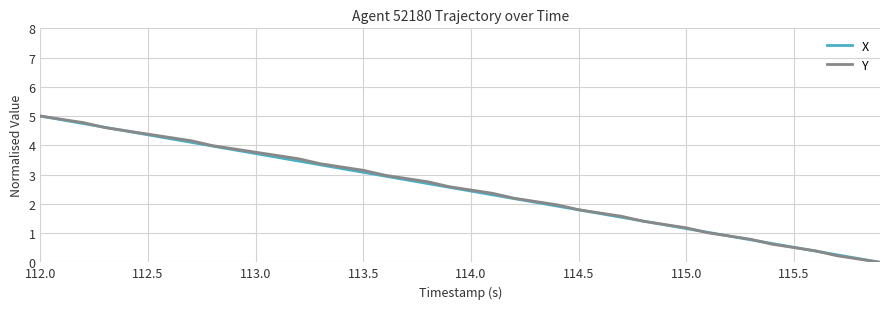

What is the highest value of the X series?

5.0